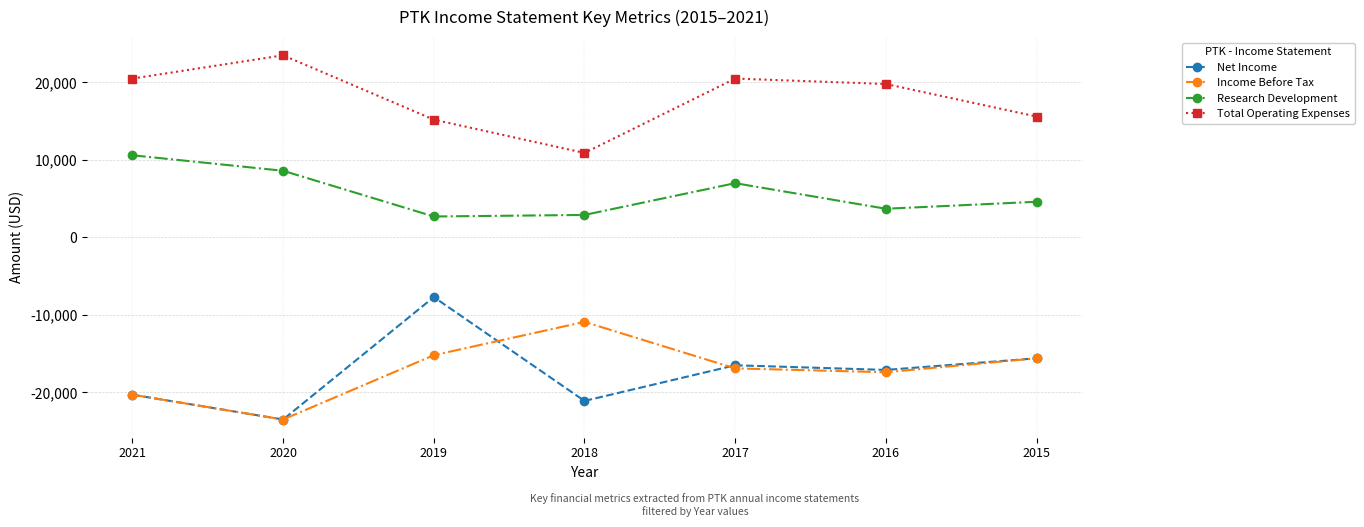

What is the difference between the Net Income values at 2017 and 2015?

900